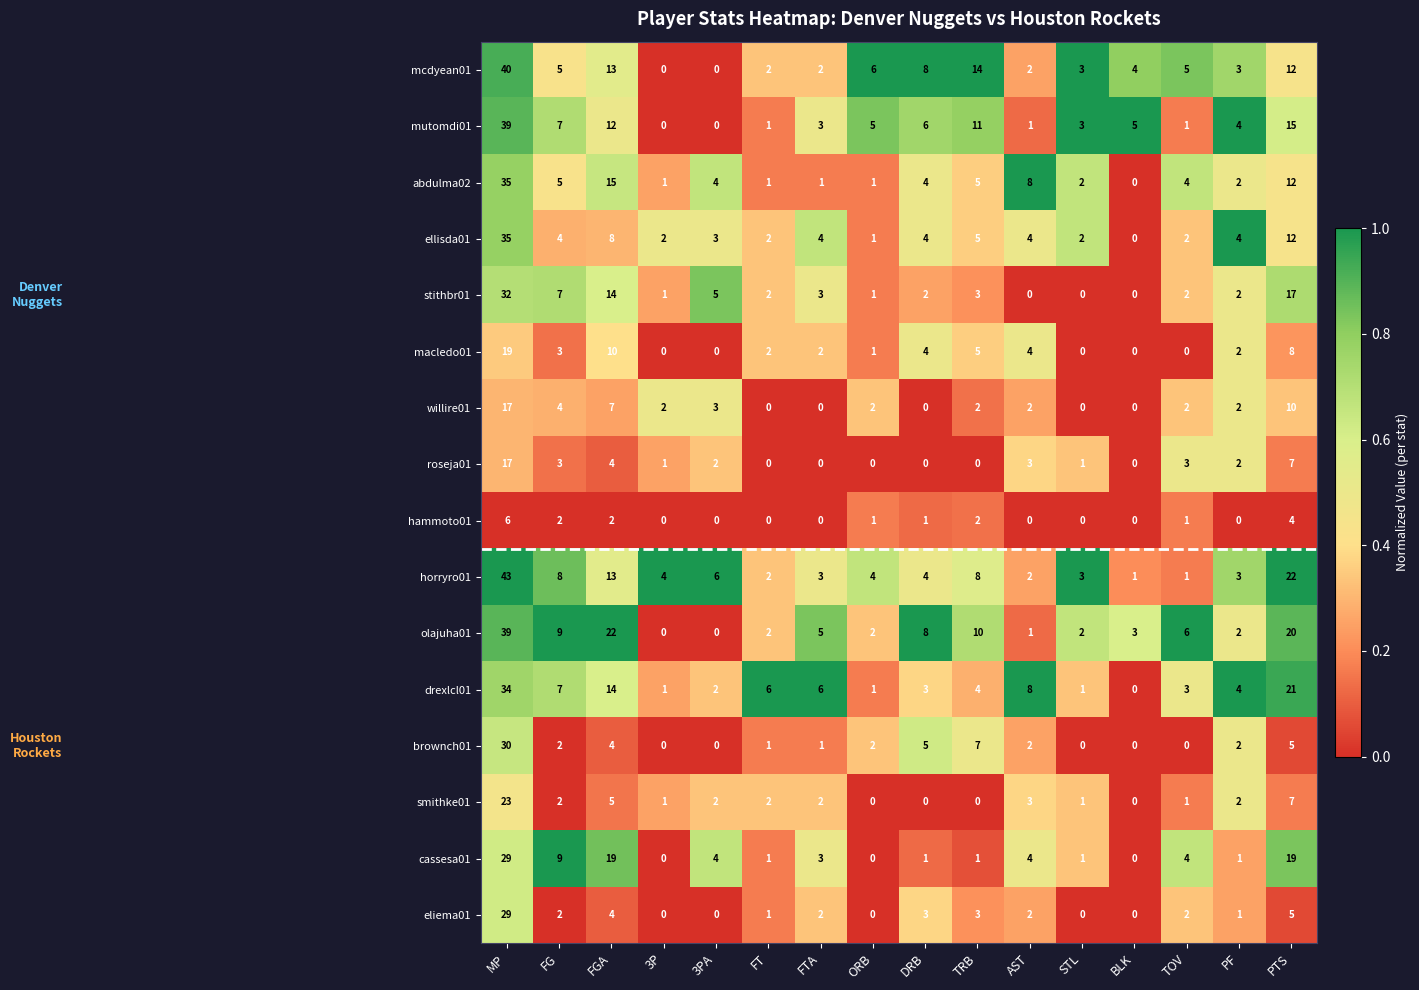

True or false: hammoto01 has a value of 1 at TOV.

True